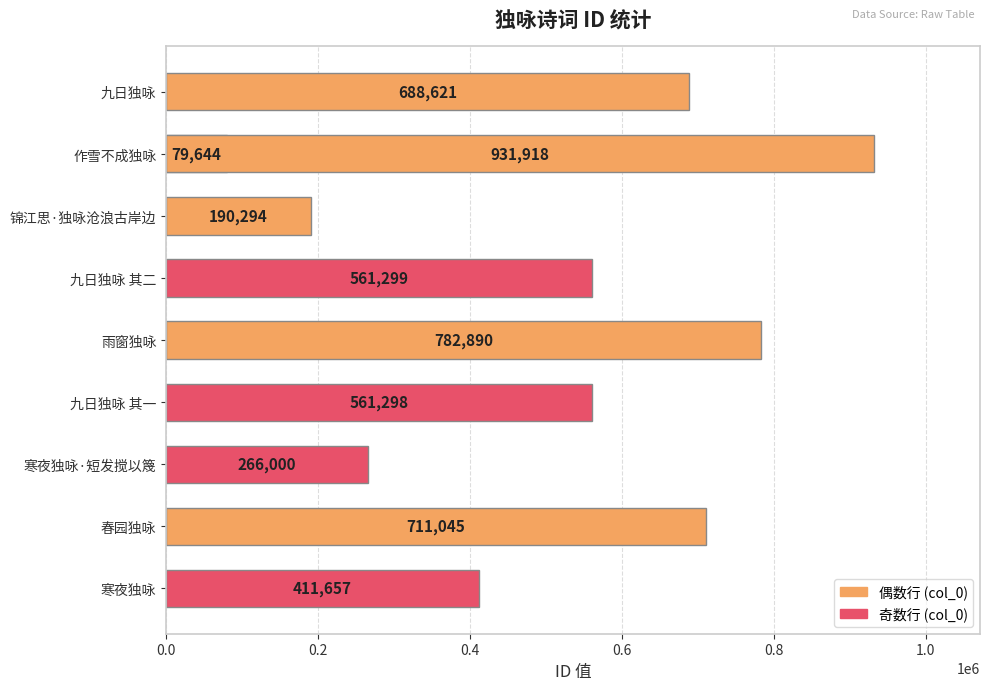

Is it true that the value at 寒夜独咏·短发搅以篾 is 403415?

False